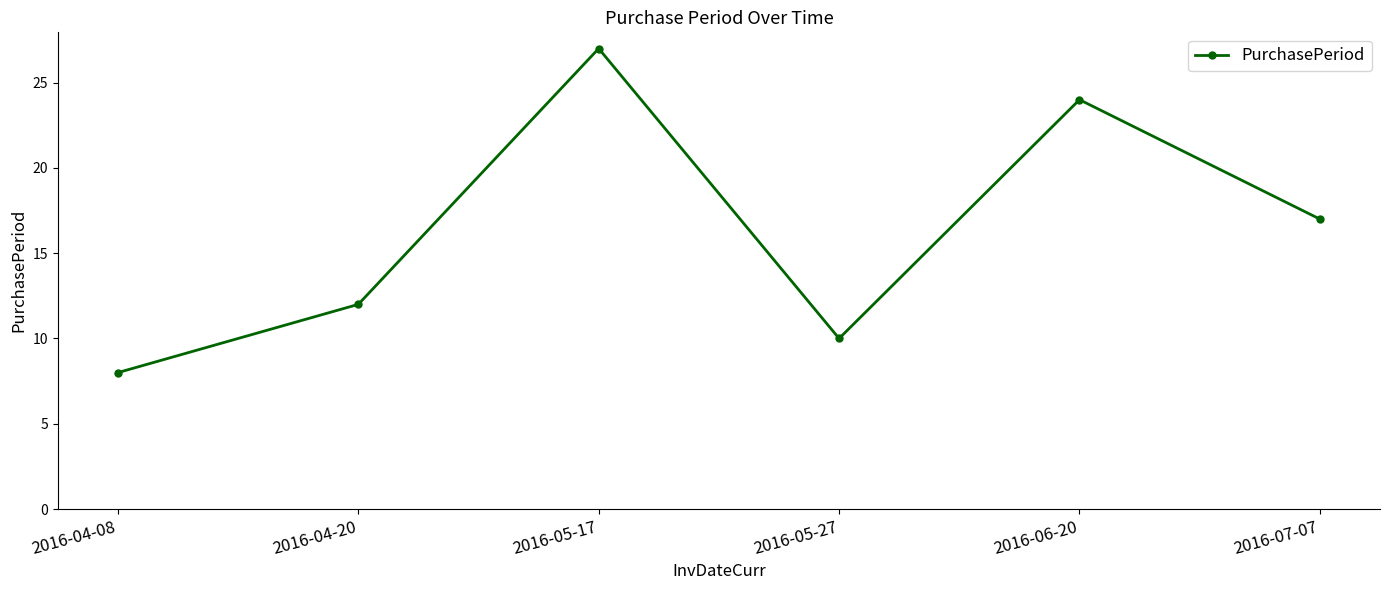

Approximately how many times larger is the value at 2016-04-20 compared to 2016-04-08?

1.5